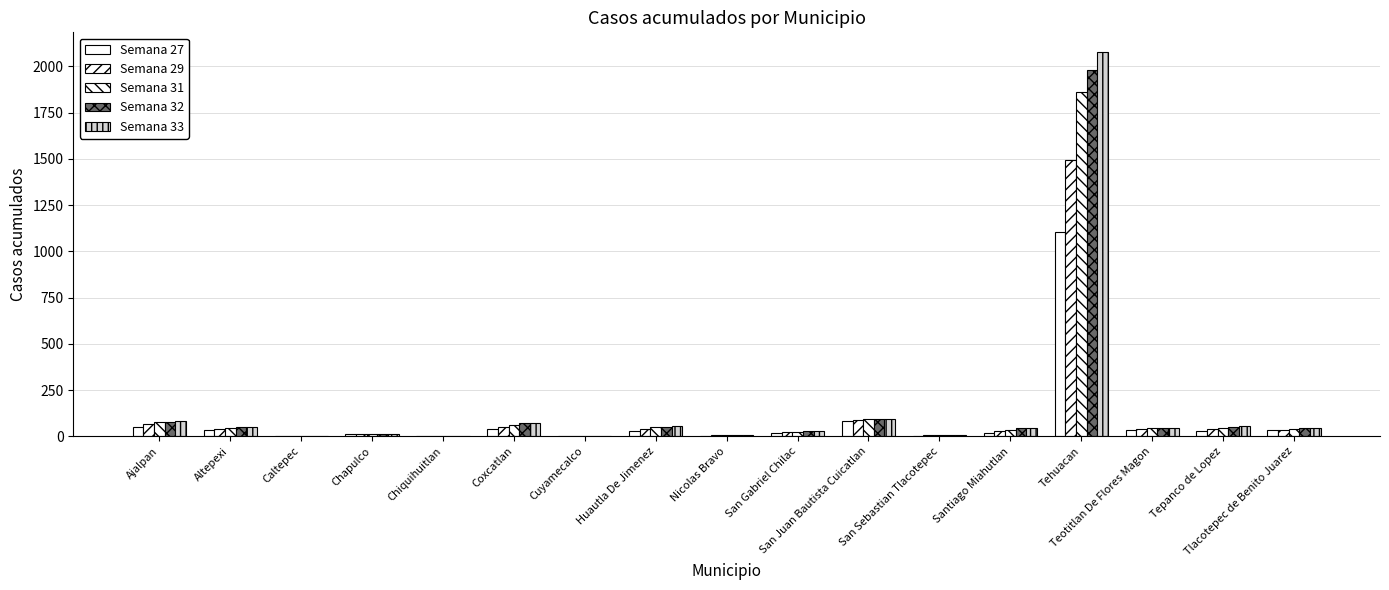

How many groups of bars are there?

17